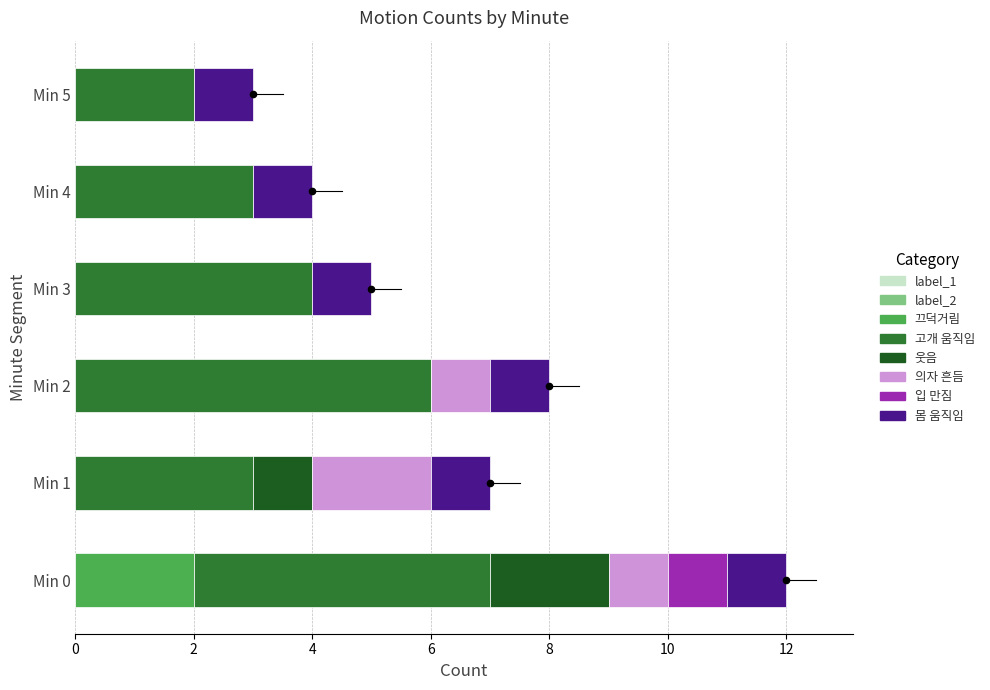

Which series contains the highest Y value?

고개 움직임